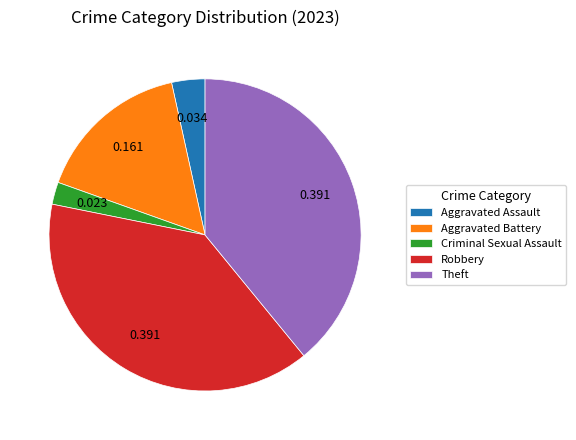

What is the smallest slice in the pie chart?

Criminal Sexual Assault